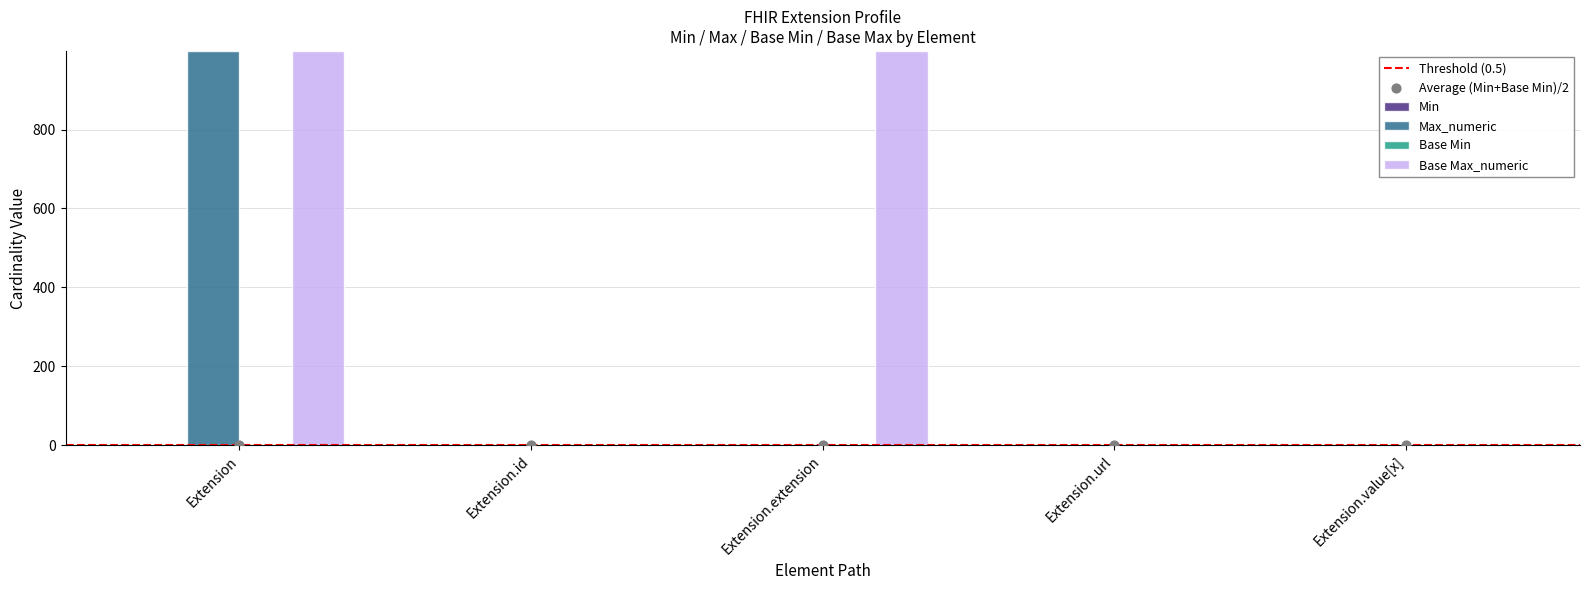

Which series has the largest Y range (max minus min)?

Max_numeric